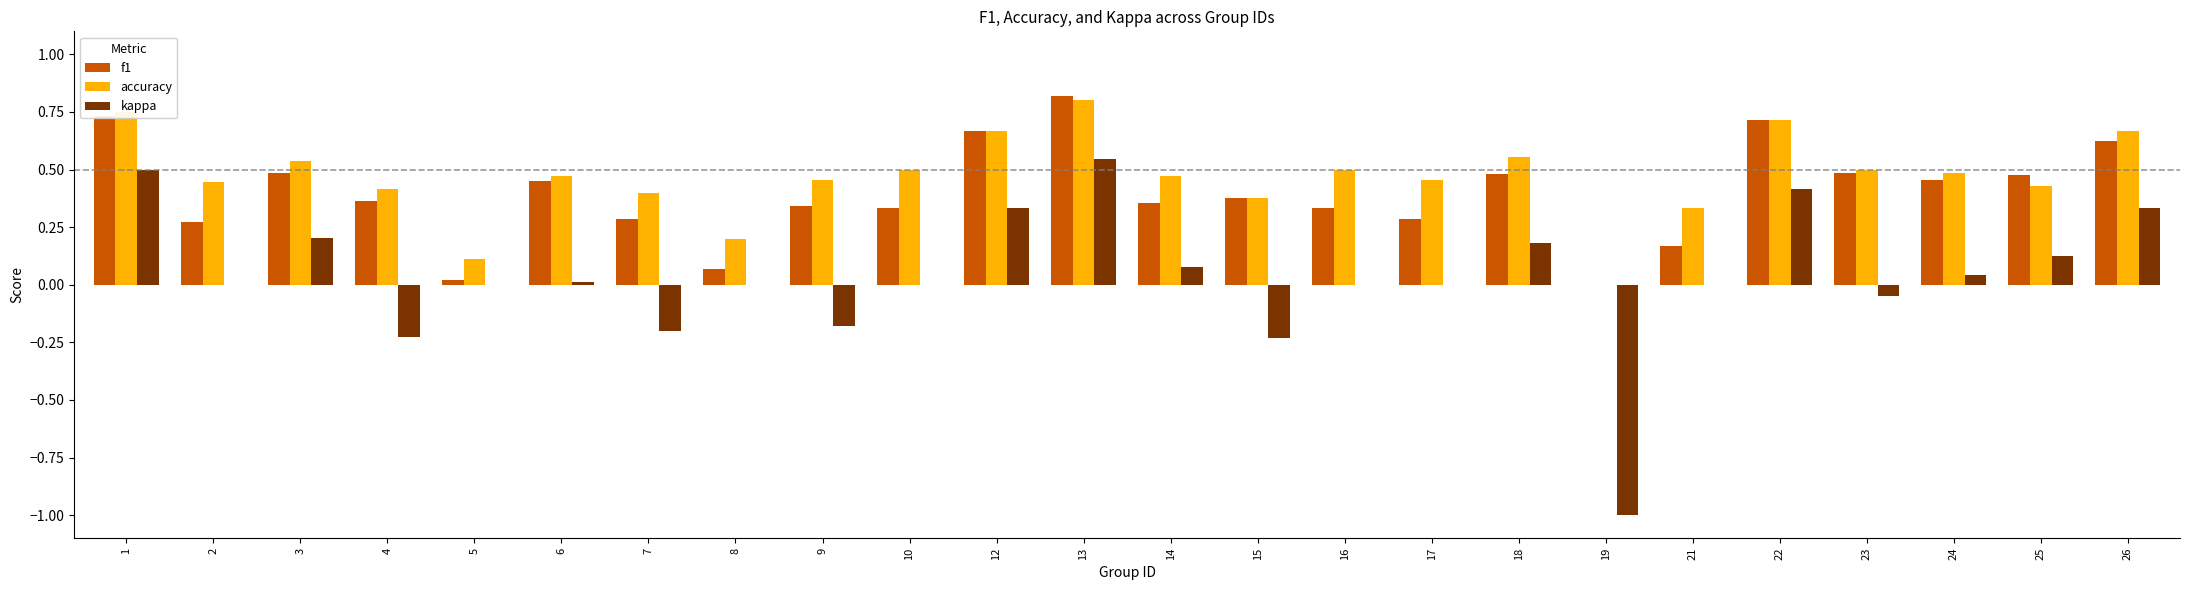

What is the sum of the f1 values at 1 and 14?

1.1